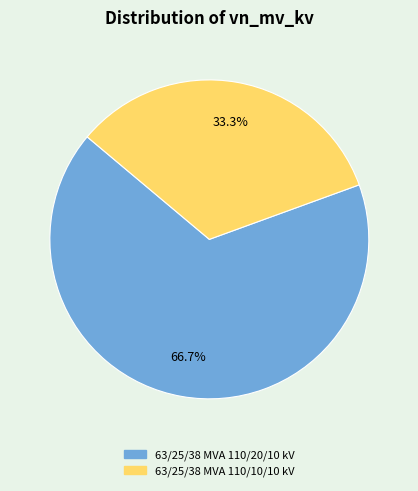

Count the number of slices in the pie.

2